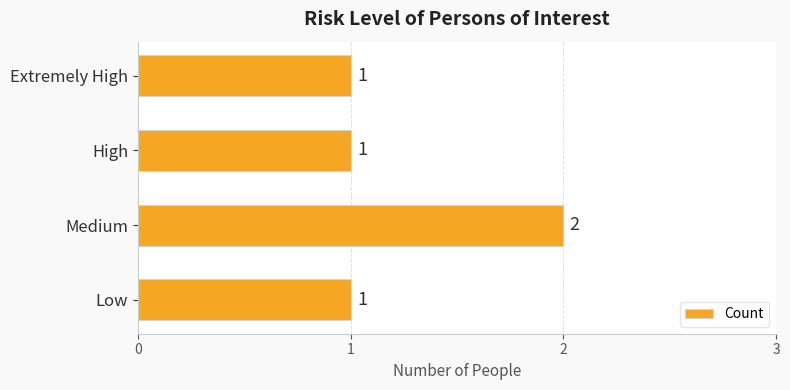

Is it true that the value at Low is 2?

False